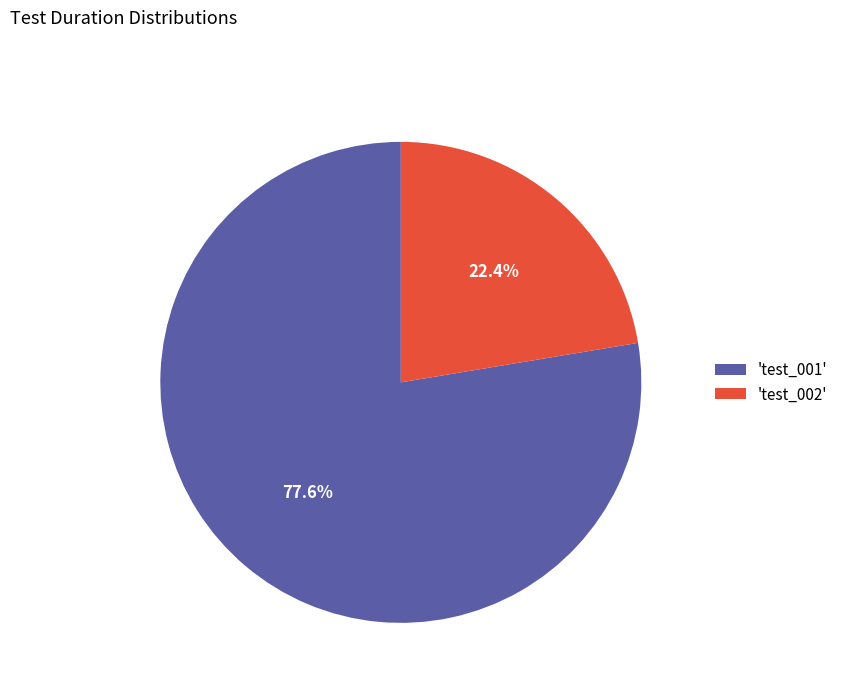

Approximately how many times larger is the value at 'test_002' compared to 'test_001'?

0.3